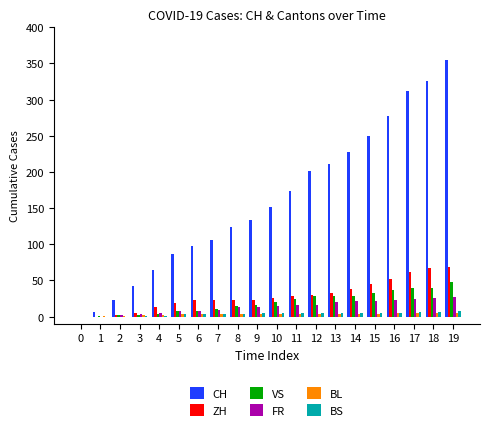

What is the greatest value displayed?

355